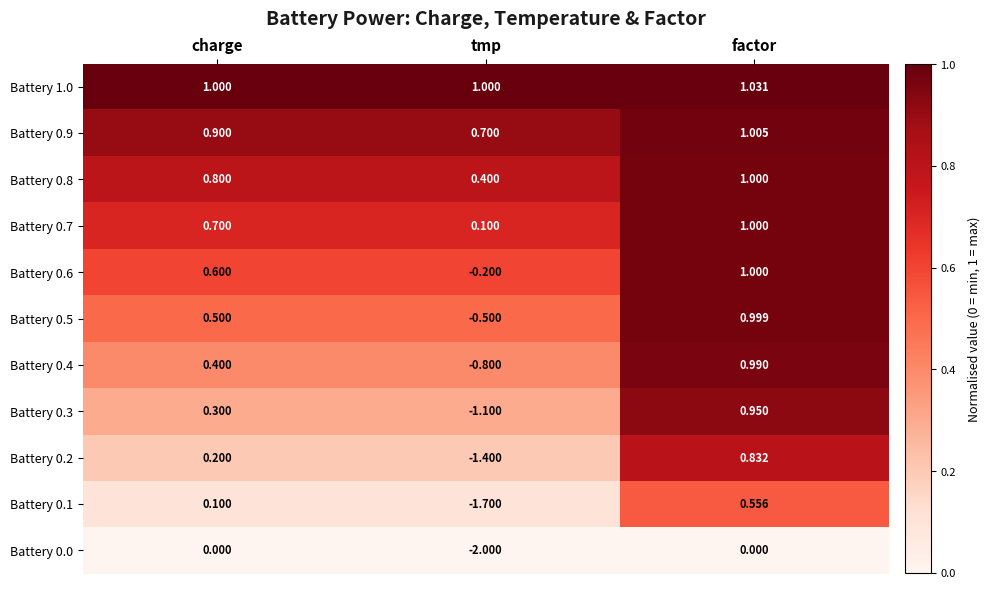

Where is Battery 0.1 nearest to the value 0?

charge